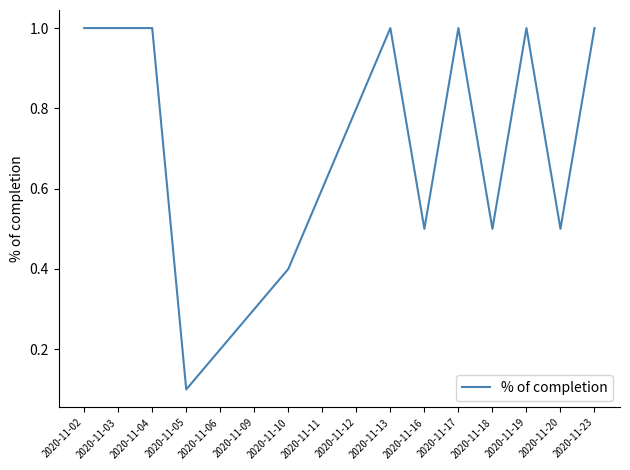

What is the difference between the maximum and minimum values?

0.9